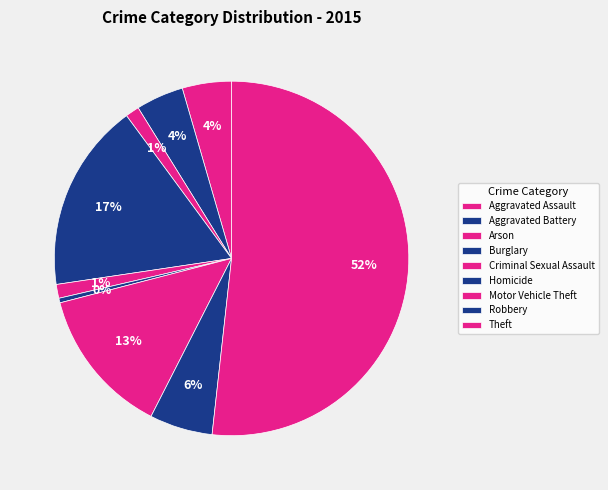

Is the sum of Aggravated Battery and Criminal Sexual Assault greater than half?

No